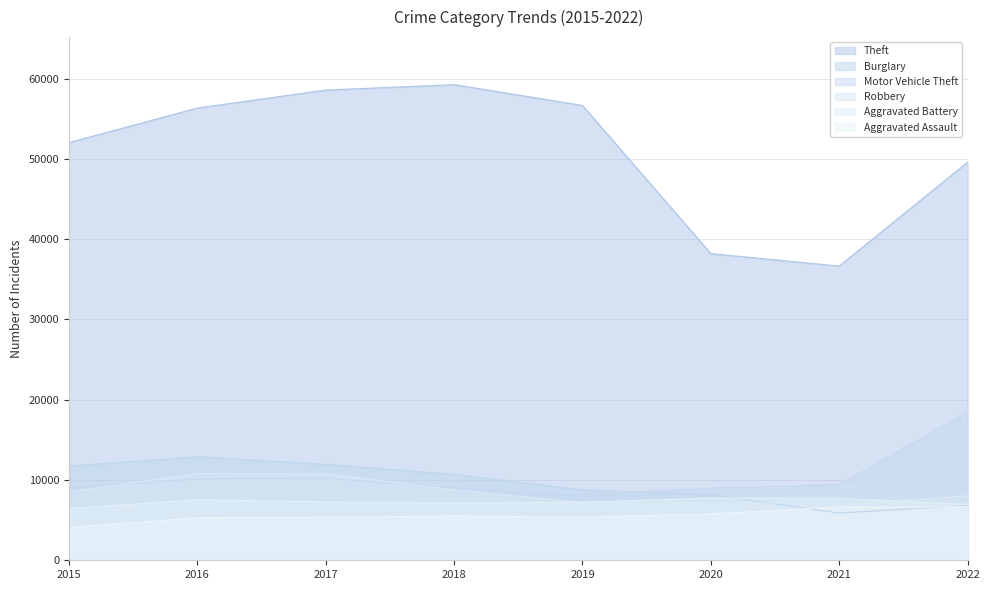

The value of Aggravated Assault at 2021 is 3019. True or false?

False